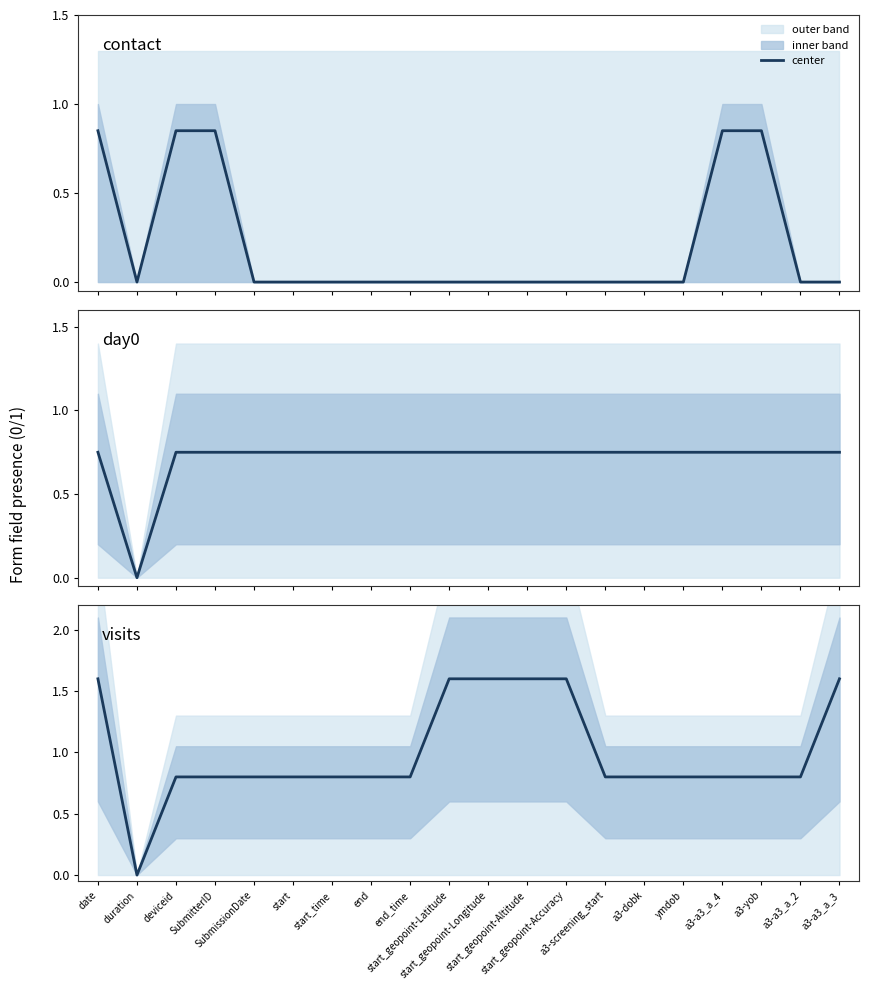

How many data points in day0 are above 0?

19